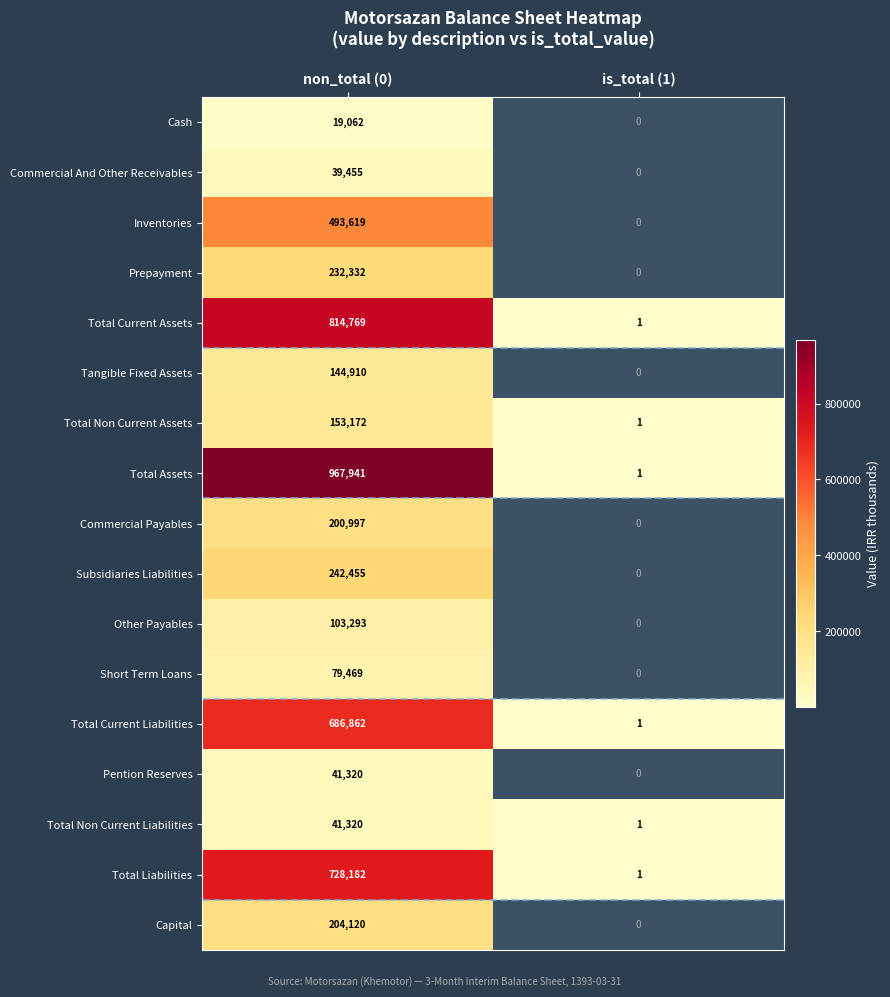

How many data points in Total Non Current Assets are less than 153172?

1